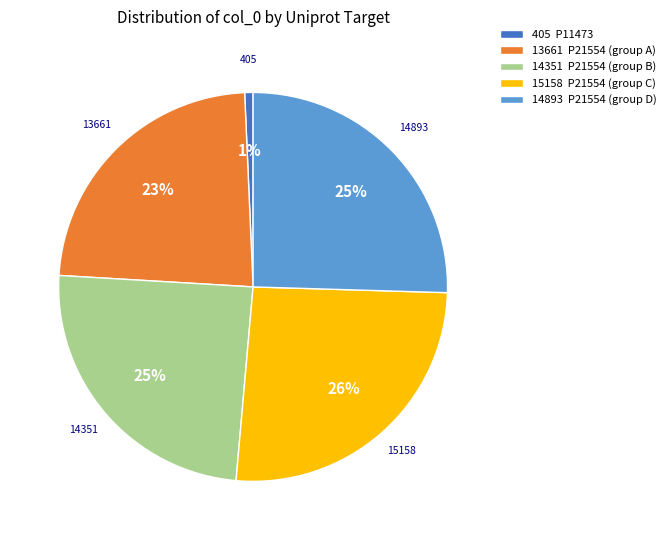

Is the sum of 13661 P21554 (group A) and 15158 P21554 (group C) greater than half?

No